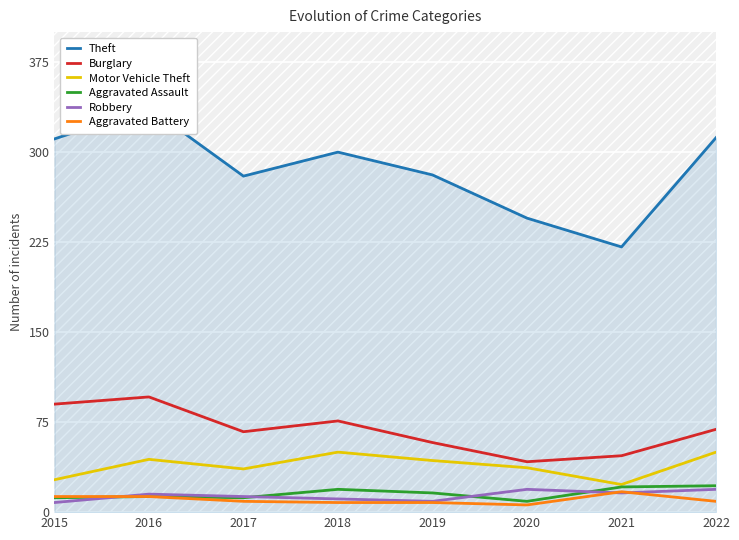

Count the number of data series in this chart.

6